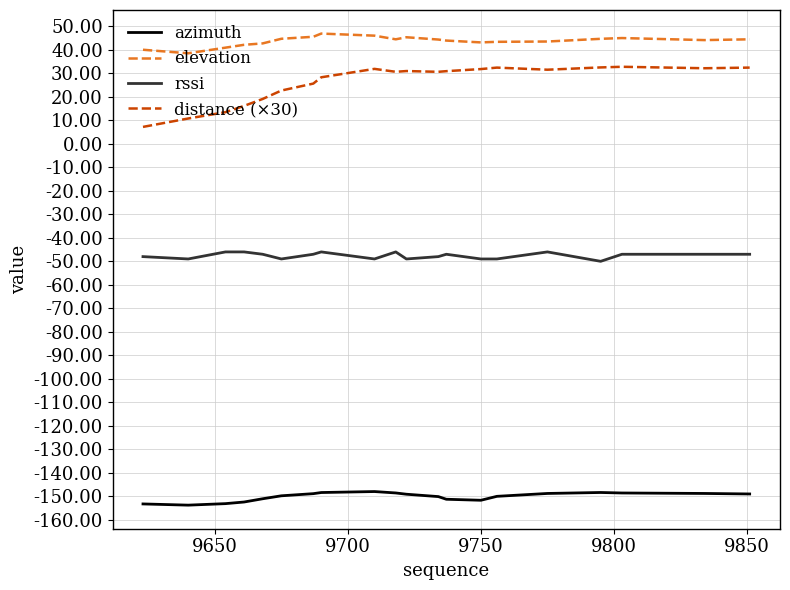

List the series in order of their peak value, lowest first.

azimuth, rssi, distance (×30), elevation